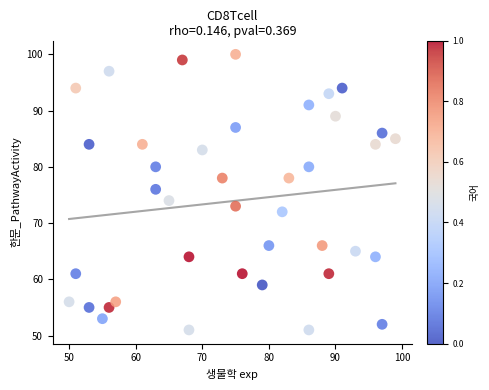

What is the range of X values (max minus min)?

49